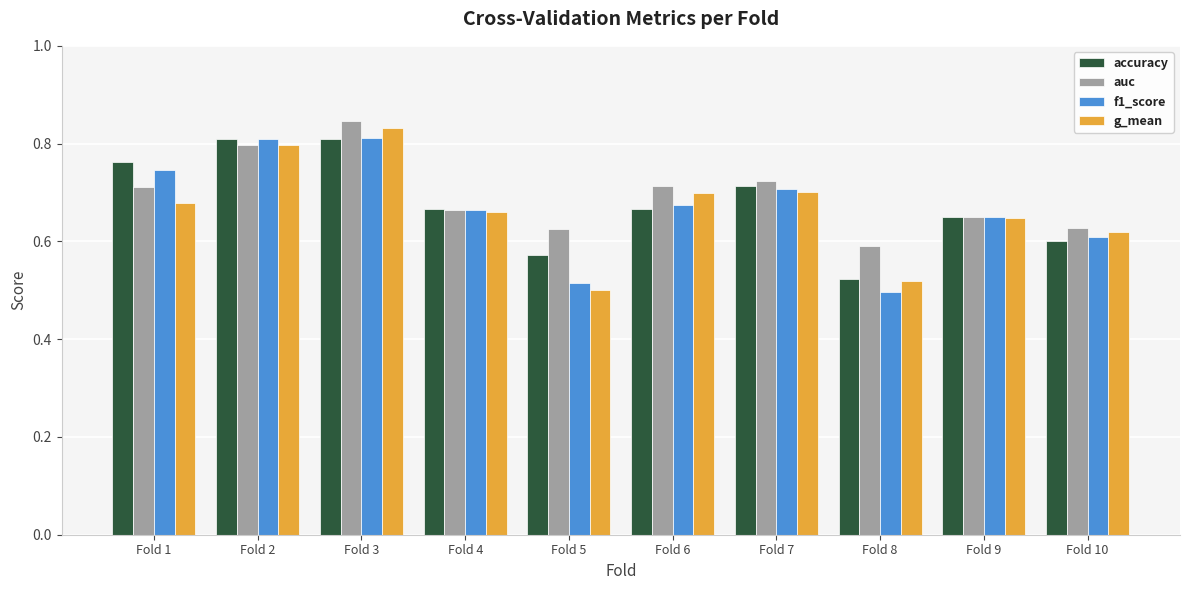

Are the bars horizontal?

No